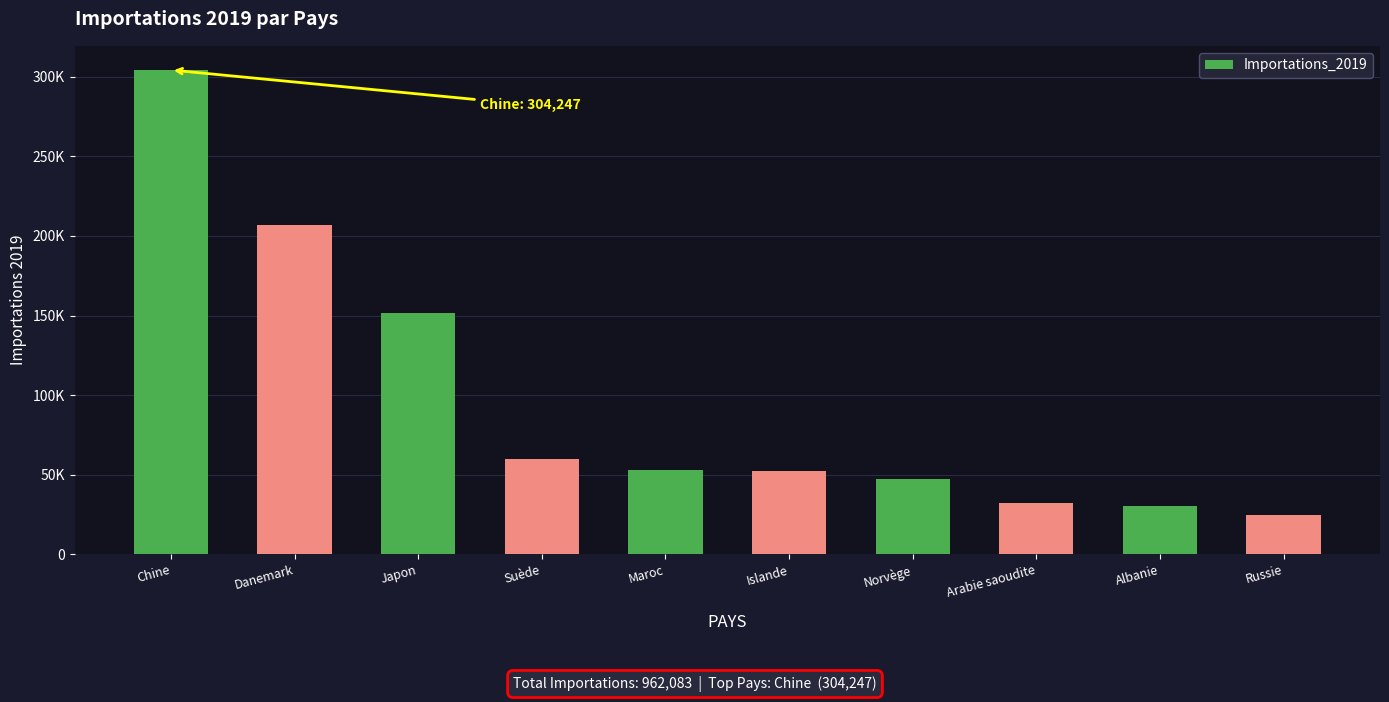

Which has a higher value, Arabie saoudite or Maroc?

Maroc